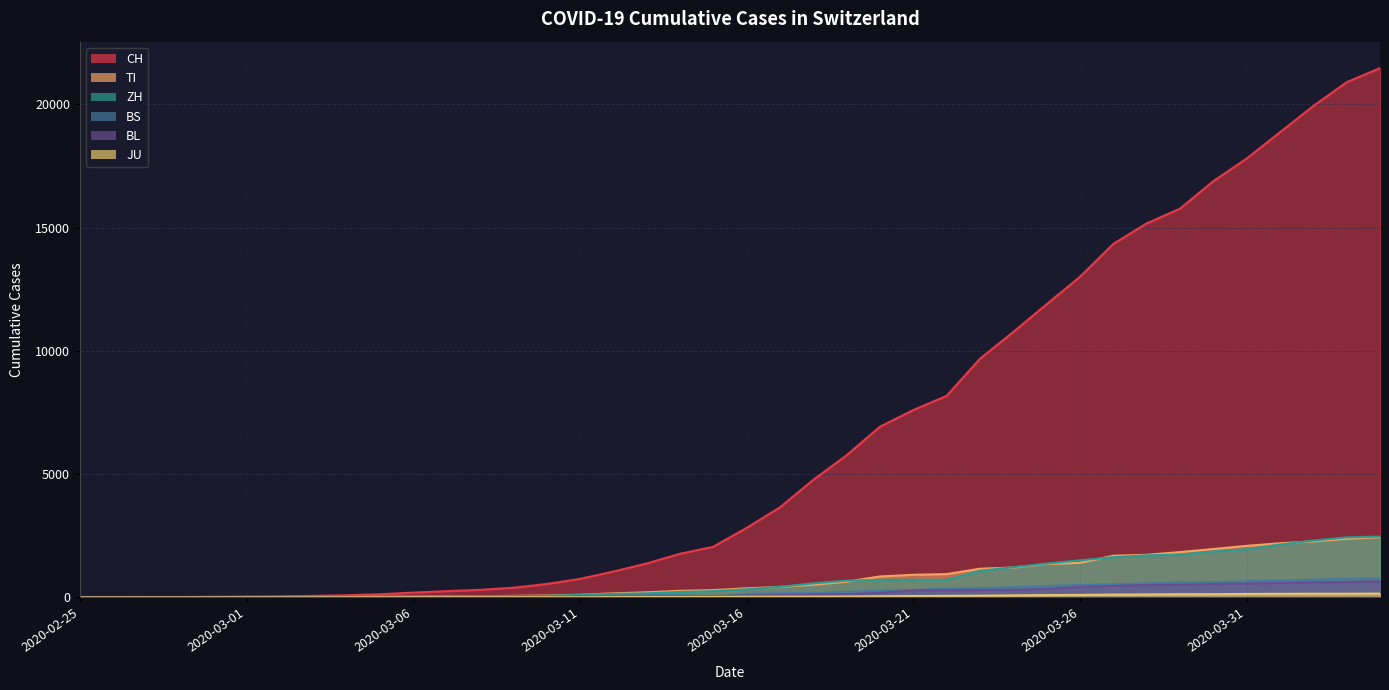

Read the BS value at 2020-03-06.

15